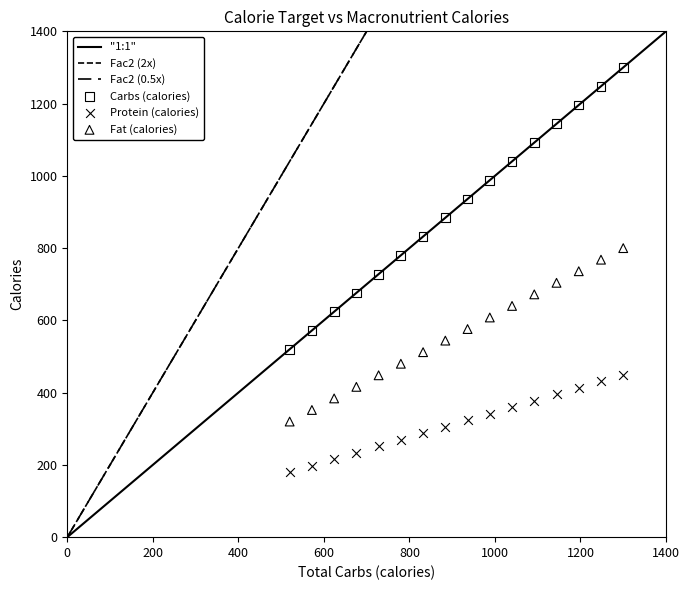

Which series has the largest Y range (max minus min)?

Carbs (calories)